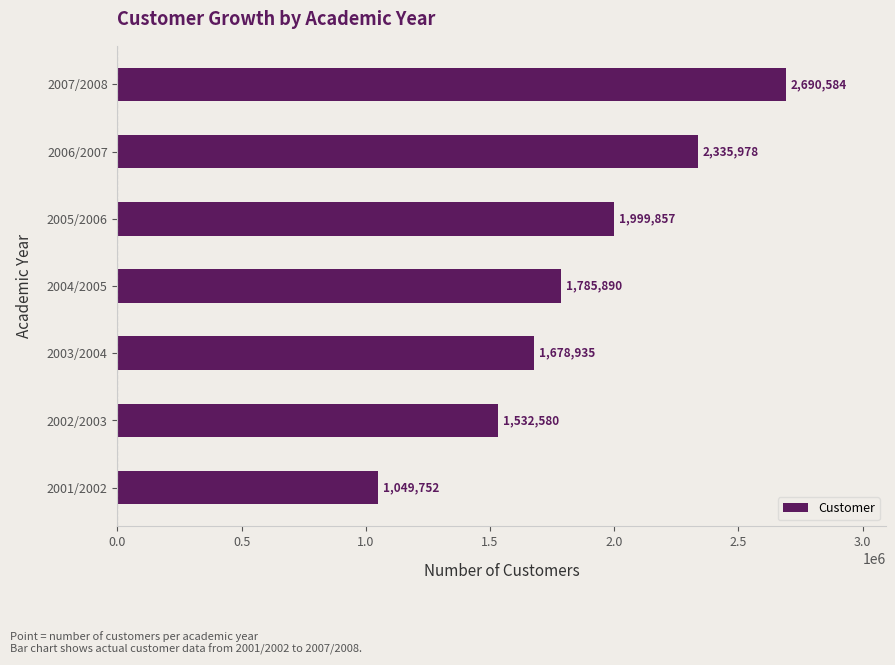

How many values are below 1785890?

3